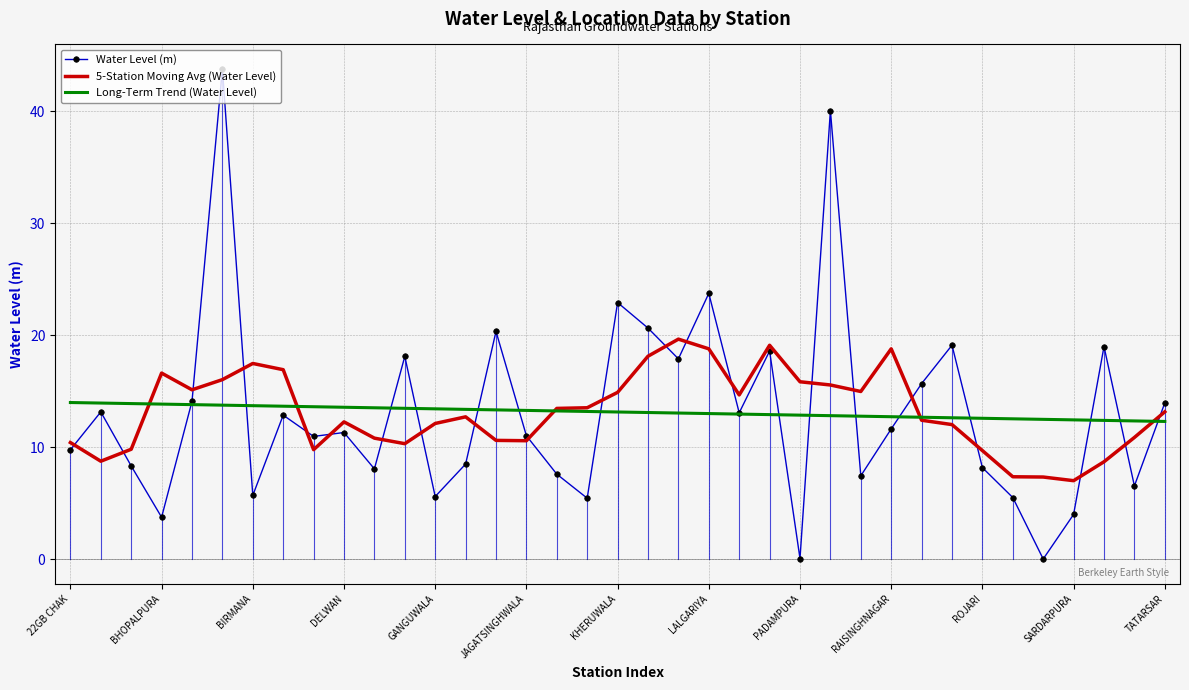

True or false: 5-Station Moving Avg (Water Level) and Long-Term Trend (Water Level) cross at least once.

True